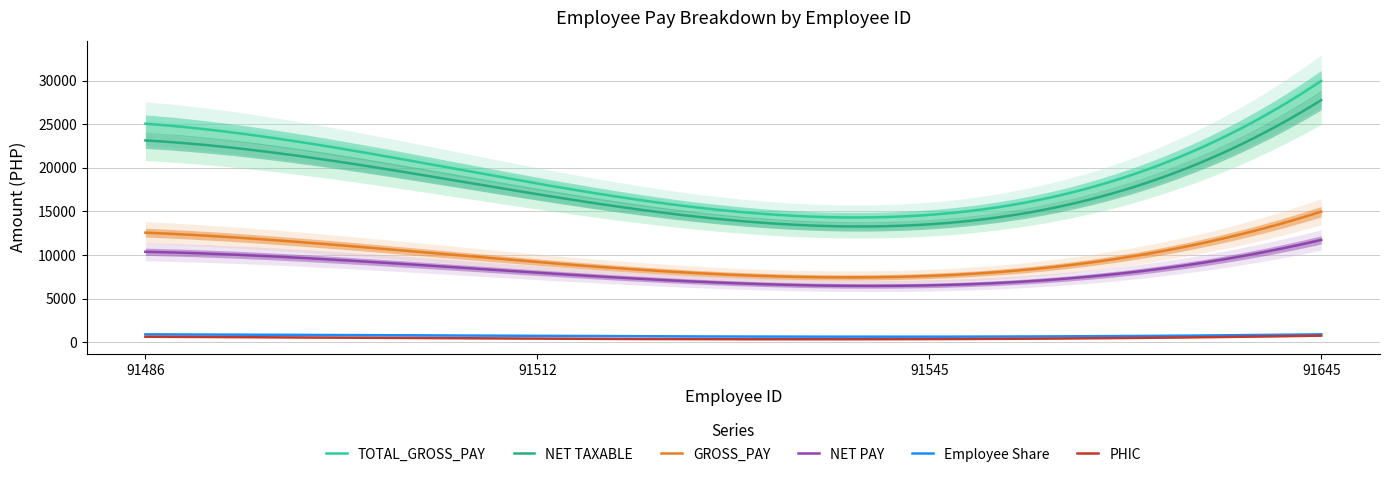

What is the sum of all Employee Share values?

219544.3